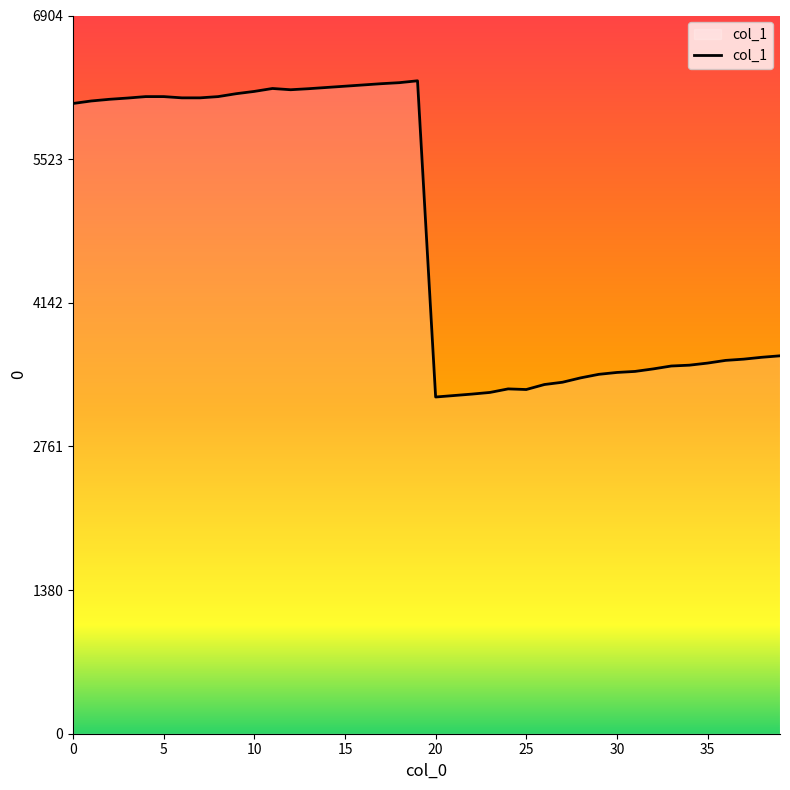

True or false: the data has more than 2 interior local peaks.

True